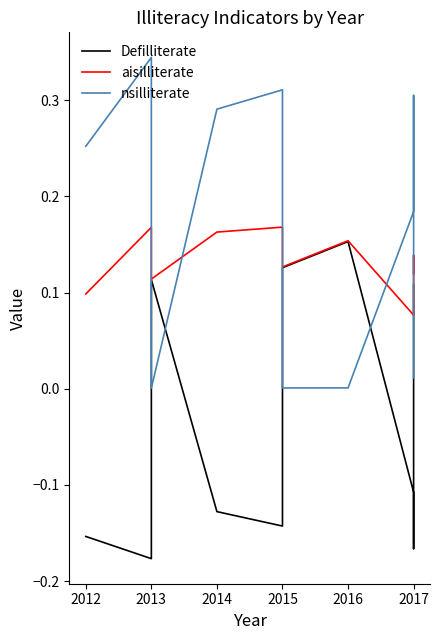

Is the value of Defilliterate at 2012 greater than the value of aisilliterate at 2015?

No